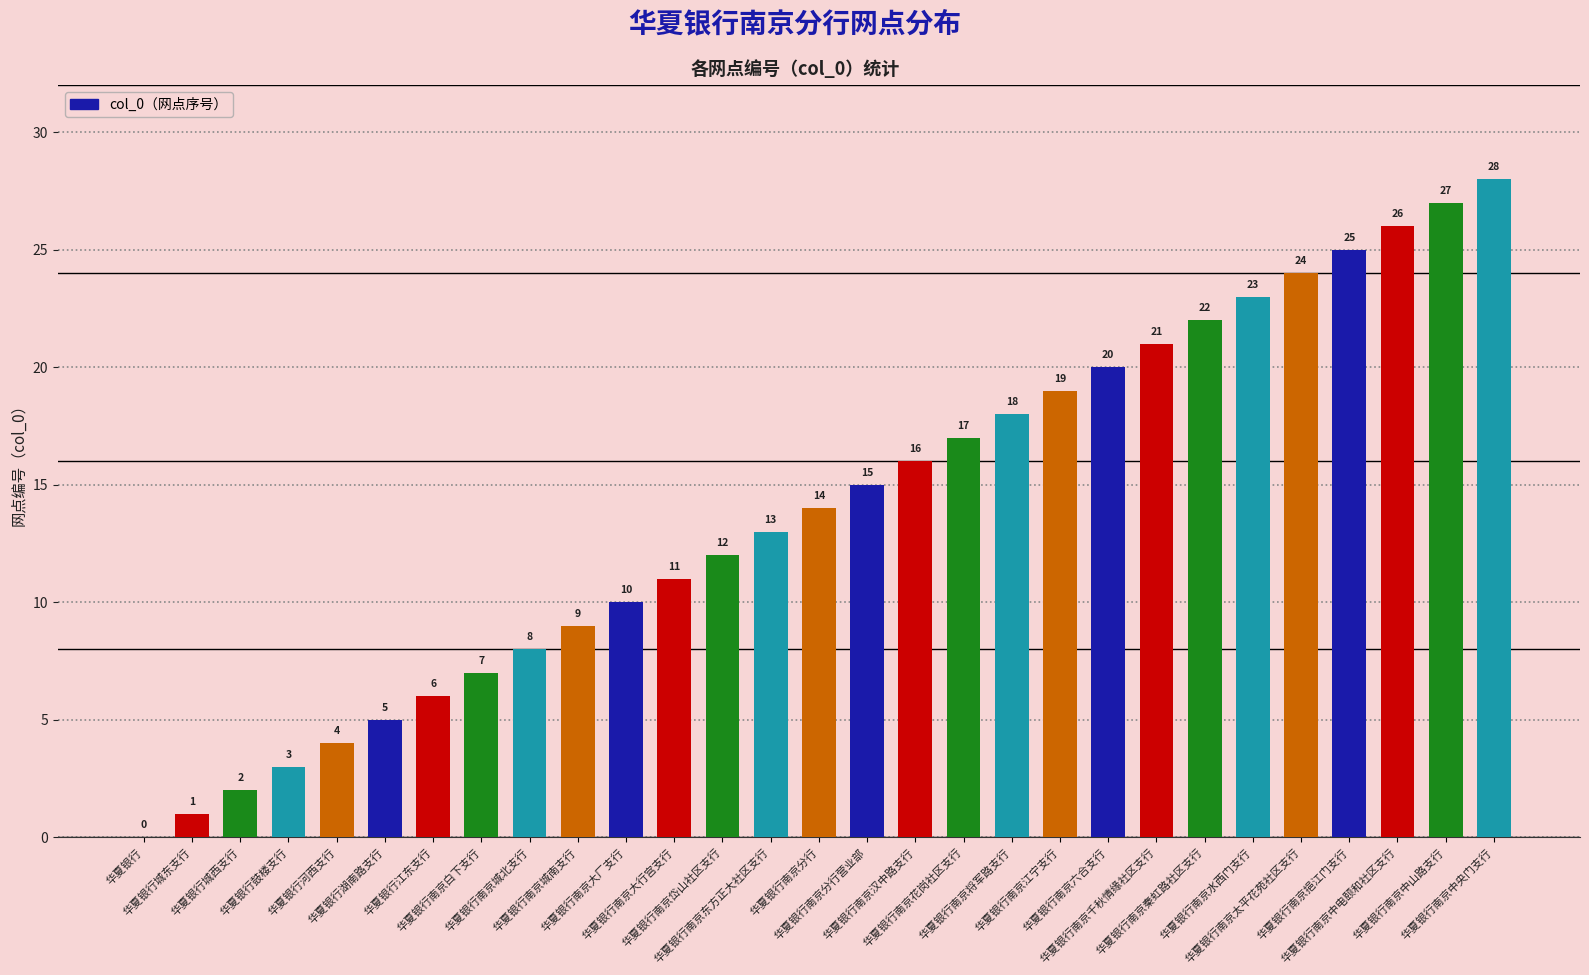

What is the average value?

14